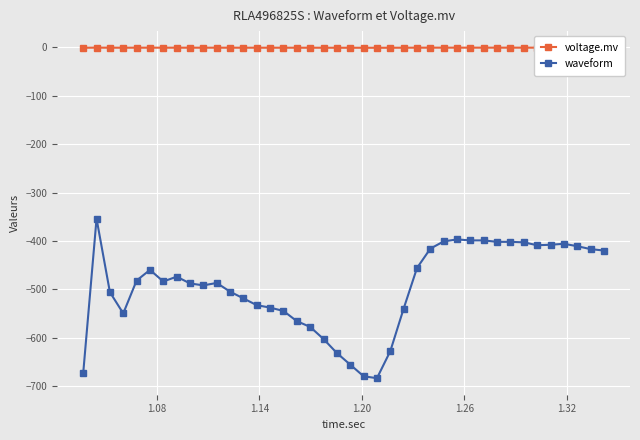

How many distinct data groups are displayed?

2